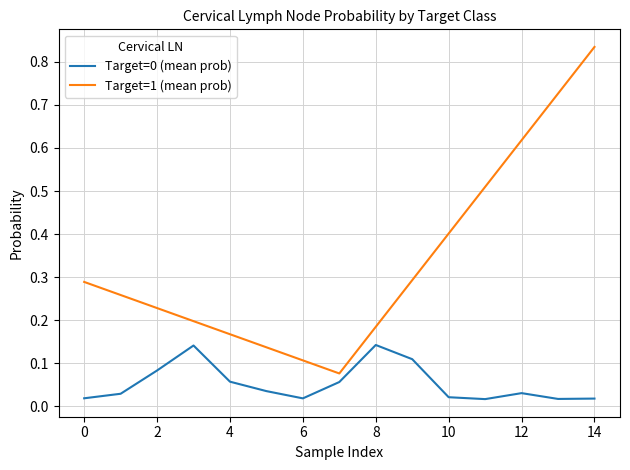

How many Target=1 (mean prob) values are between 0 and 1?

3